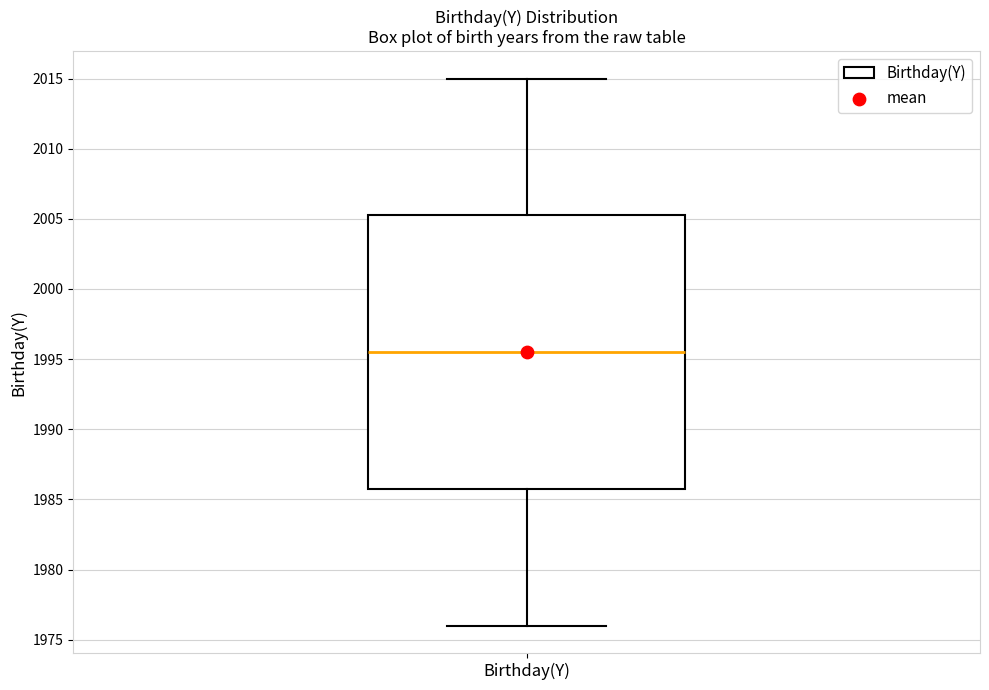

Read this box plot against the y-axis: the position of the median line, the range covered by the box, and the ends of both whiskers. The values are not printed on the chart, so give them approximately, as read against the axis.

median 1995.5, box 1986.0 to 2005.5, whiskers 1976.0 to 2015.0